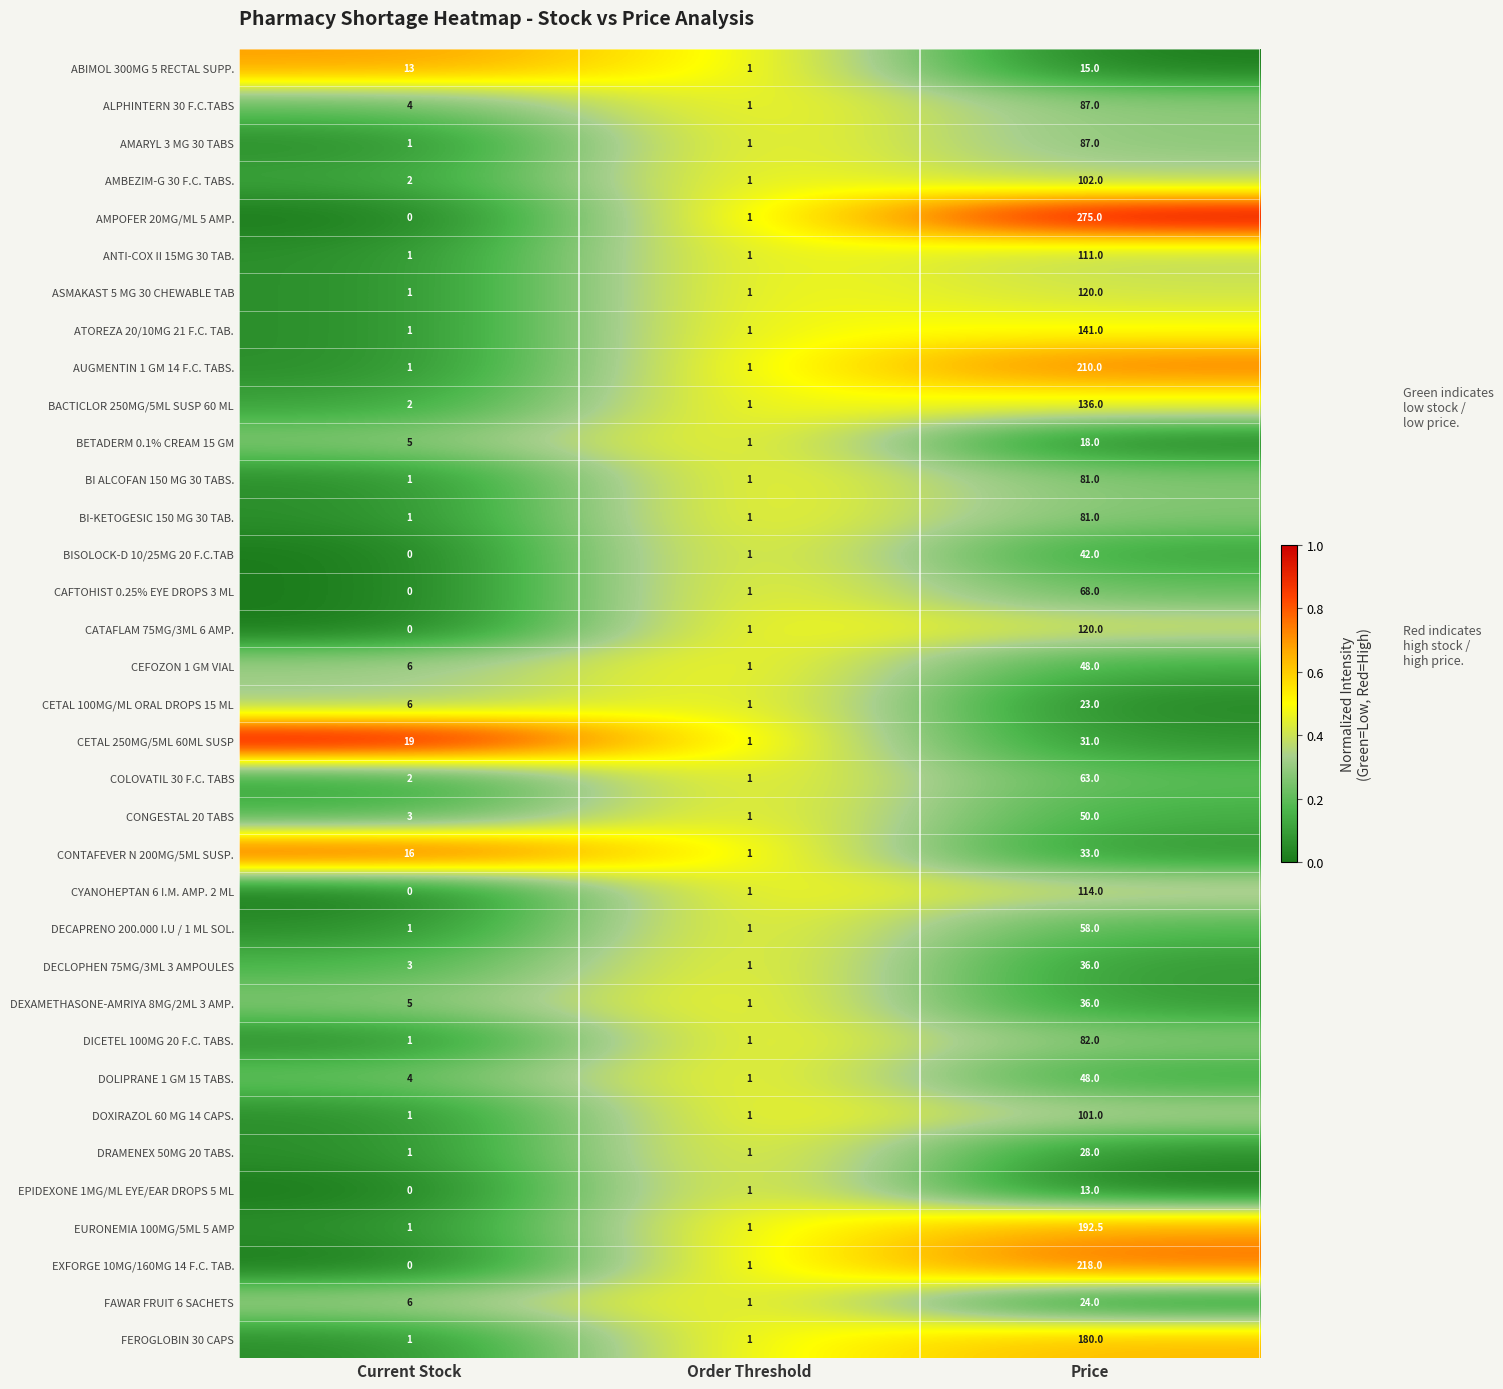

How many distinct data groups are displayed?

35